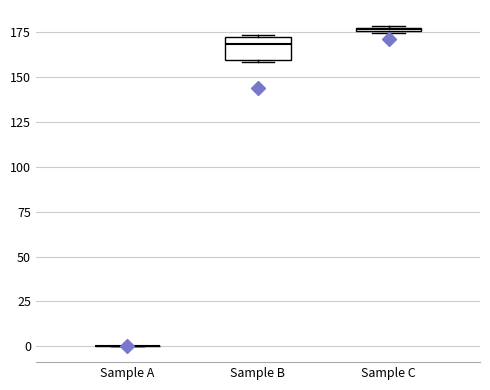

Where is the lower edge of the box for Sample C on the y-axis? The values are not printed on the chart, so give them approximately, as read against the axis.

175